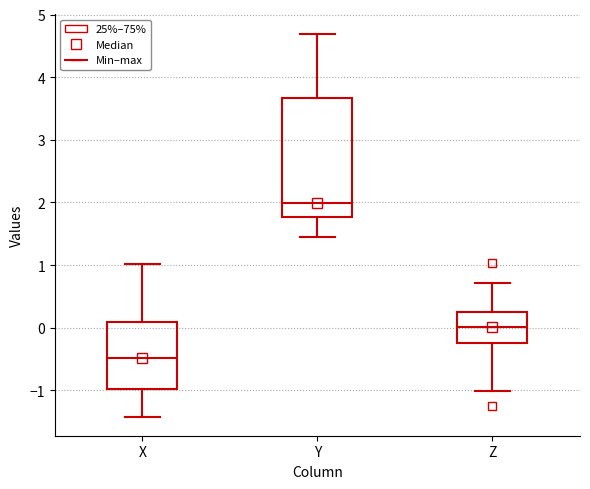

Which box is the tallest, from its lower edge to its upper edge?

Y